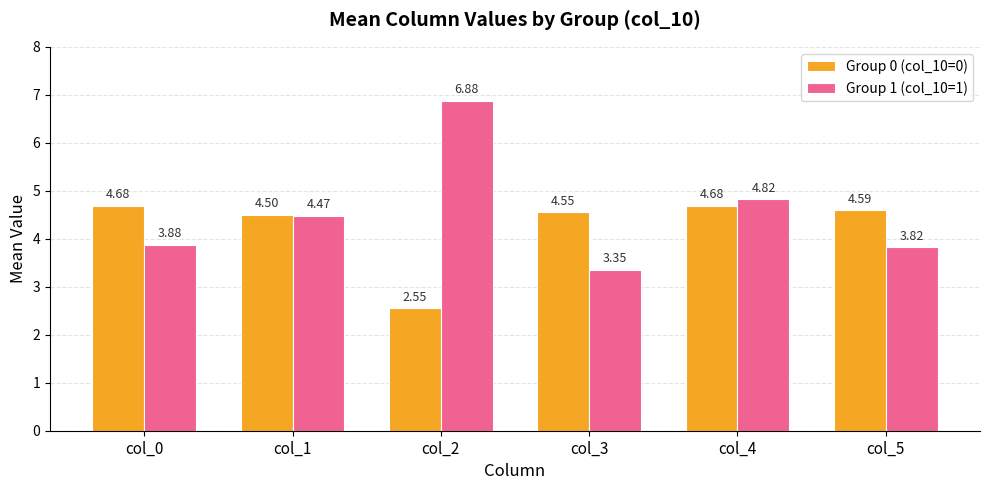

What is the difference between the second highest and minimum values in the Group 1 (col_10=1) series?

1.5